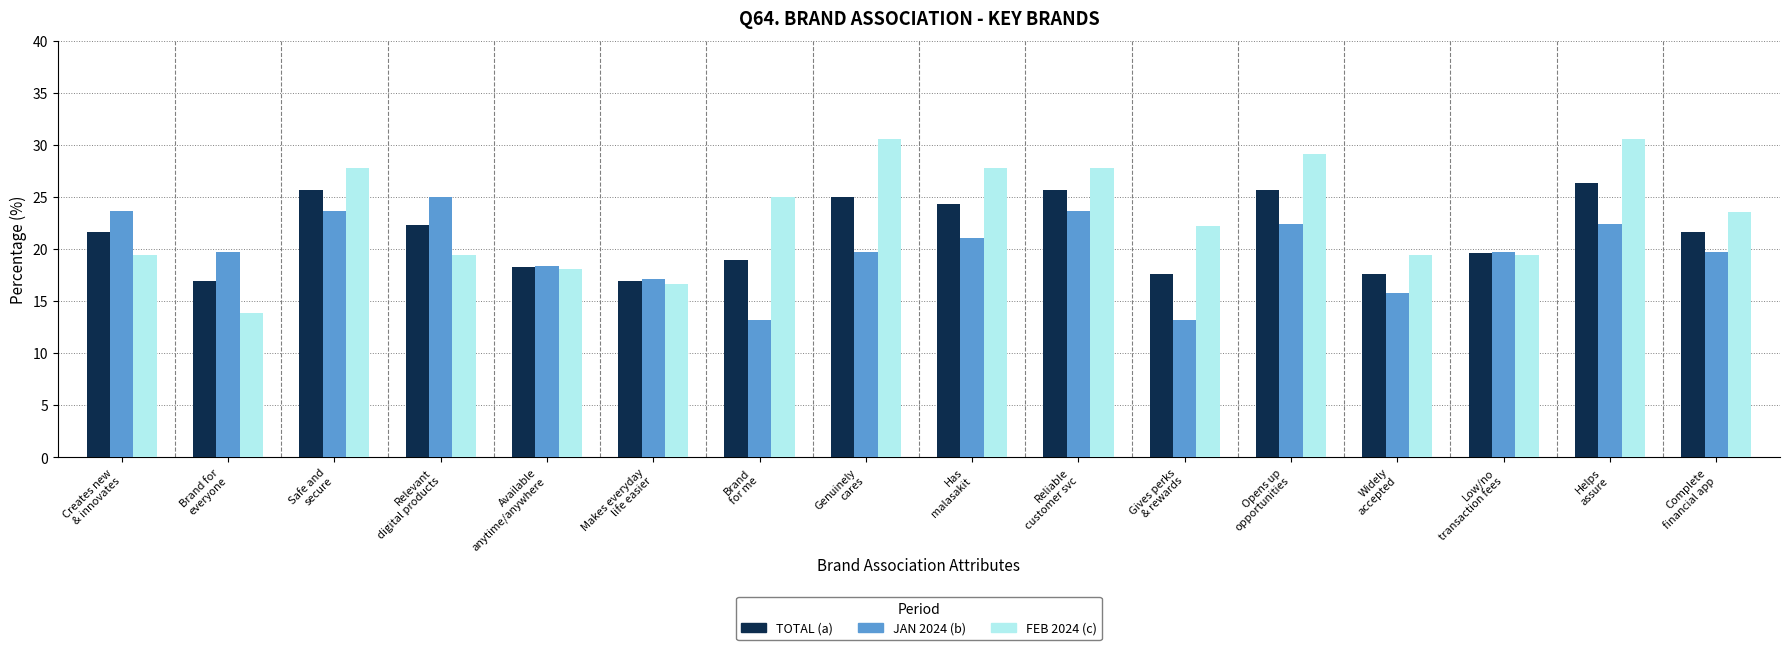

What is the maximum value shown in the chart?

30.6